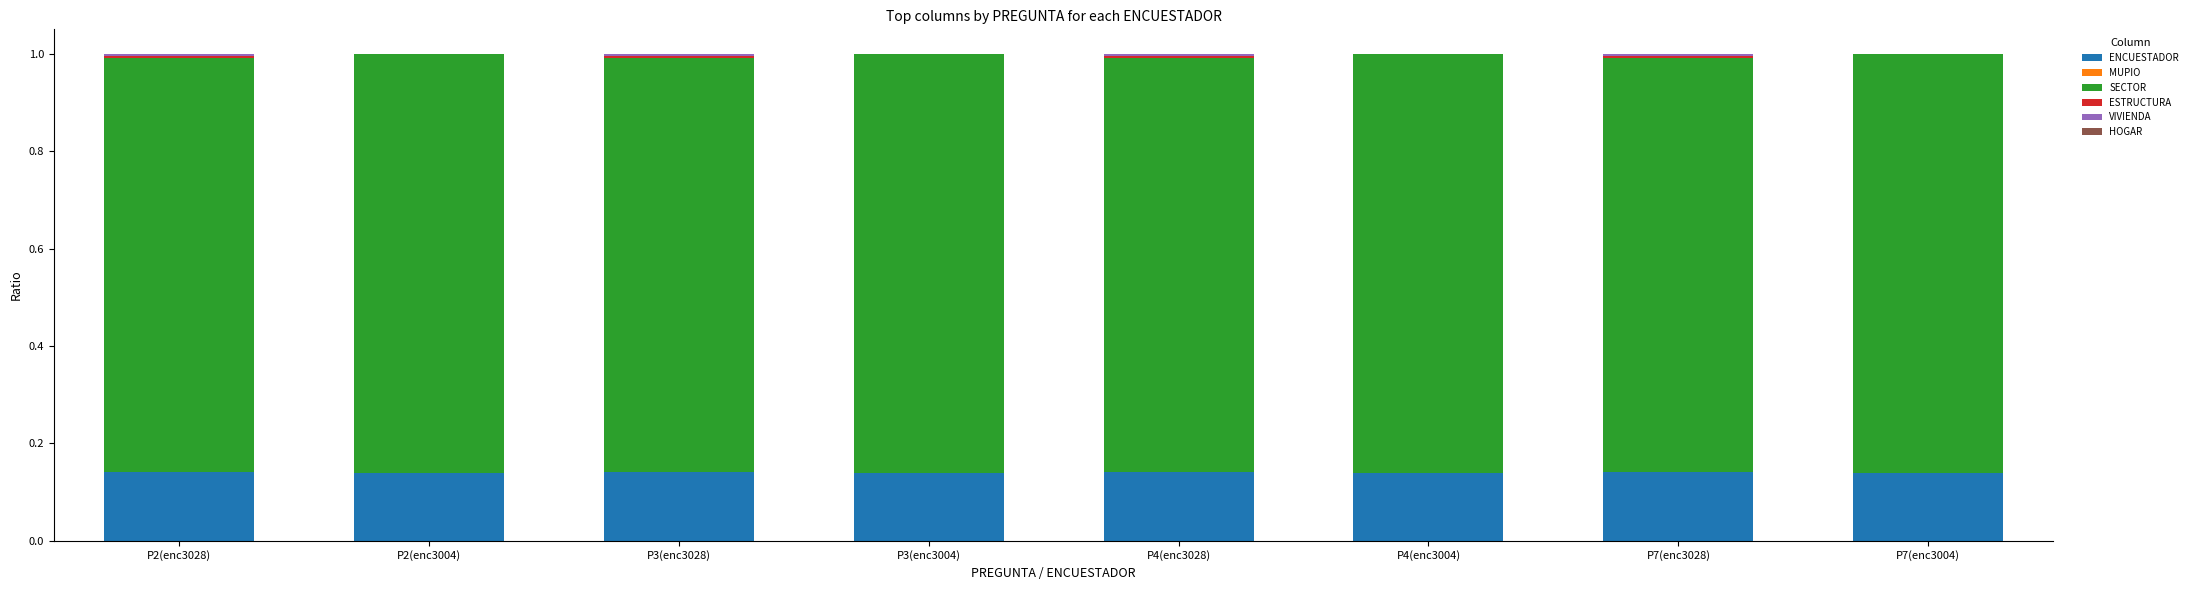

What is the sum of all ENCUESTADOR values?

1.1